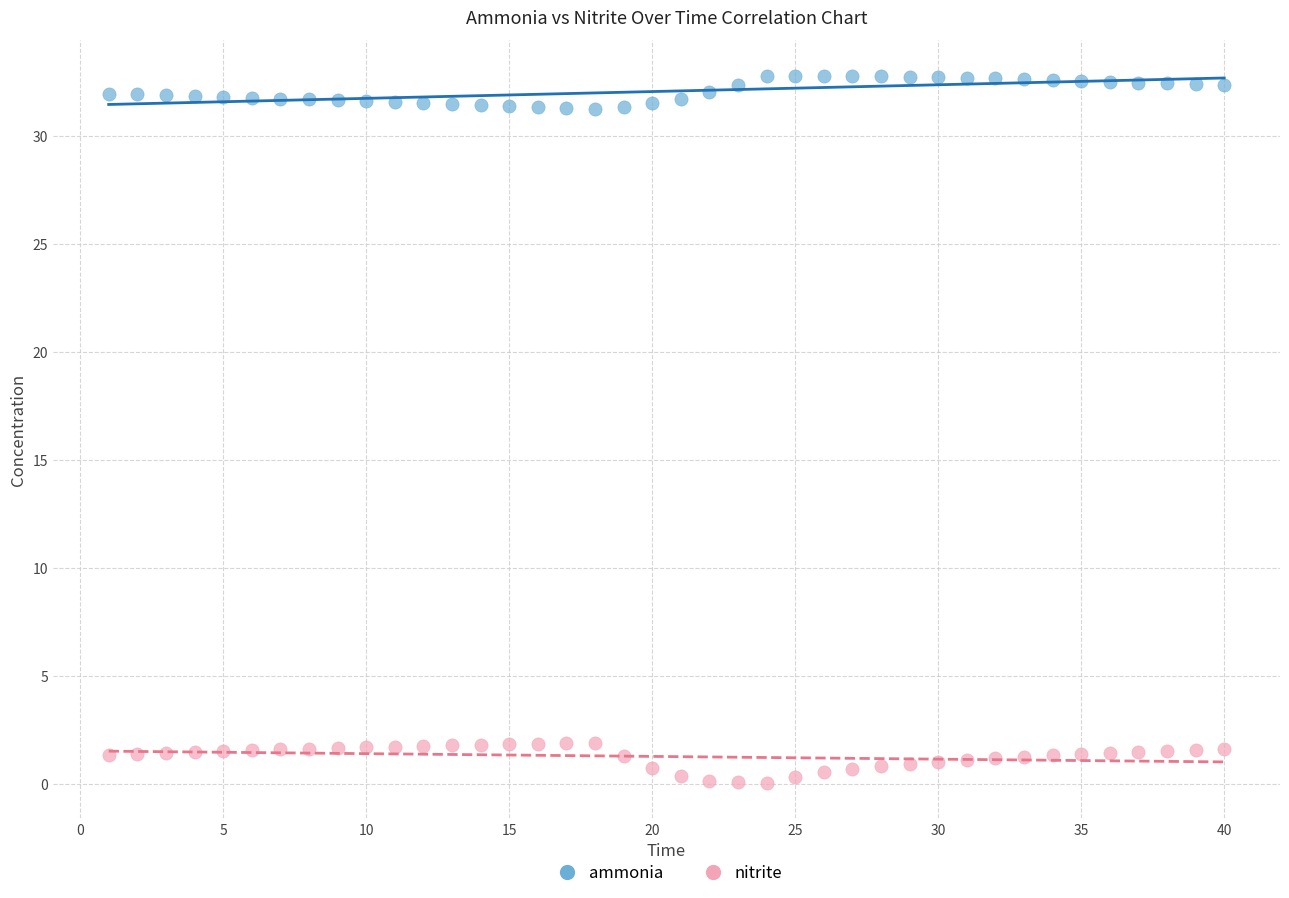

Across all data points, what is the range of Y values (max minus min)?

32.8